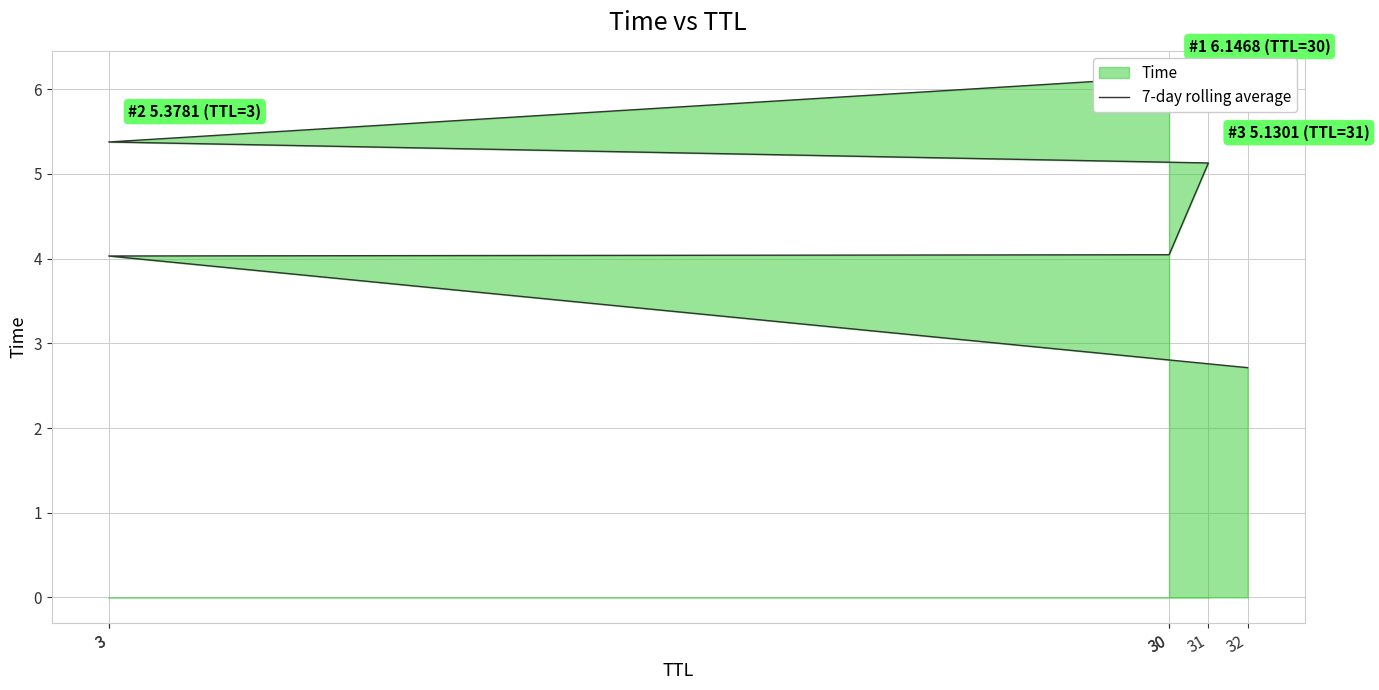

What is the difference between the maximum and minimum values?

3.4